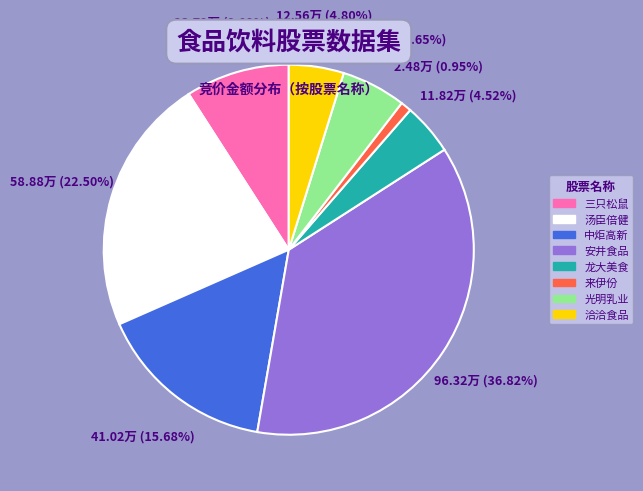

Is there any slice that represents more than half of the pie?

No